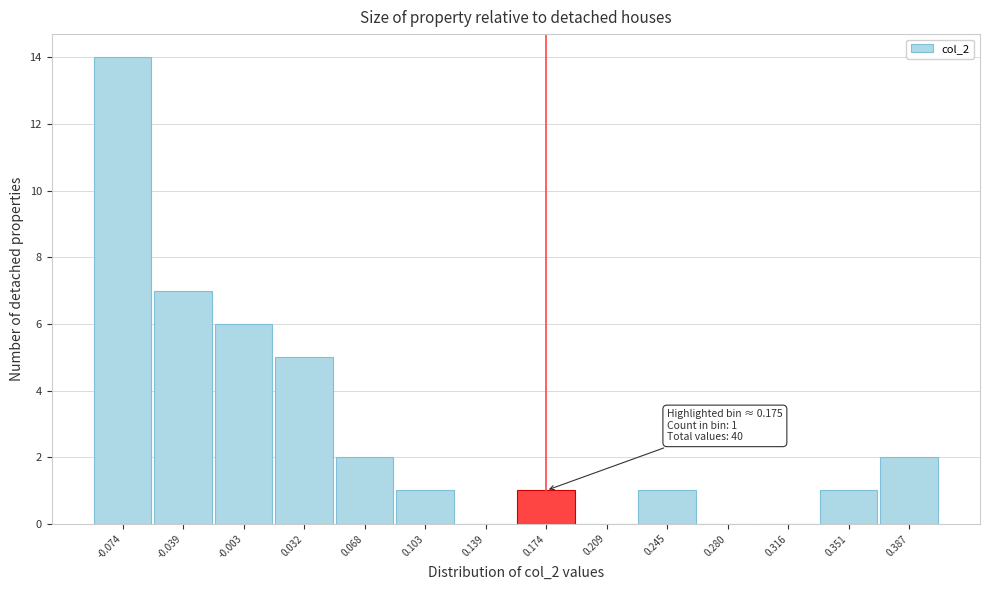

Reading right to left, transcribe all the data shown in this chart.

0.387=2	0.351=1	0.316=0	0.280=0	0.245=1	0.209=0	0.174=1	0.139=0	0.103=1	0.068=2	0.032=5	-0.003=6	-0.039=7	-0.074=14